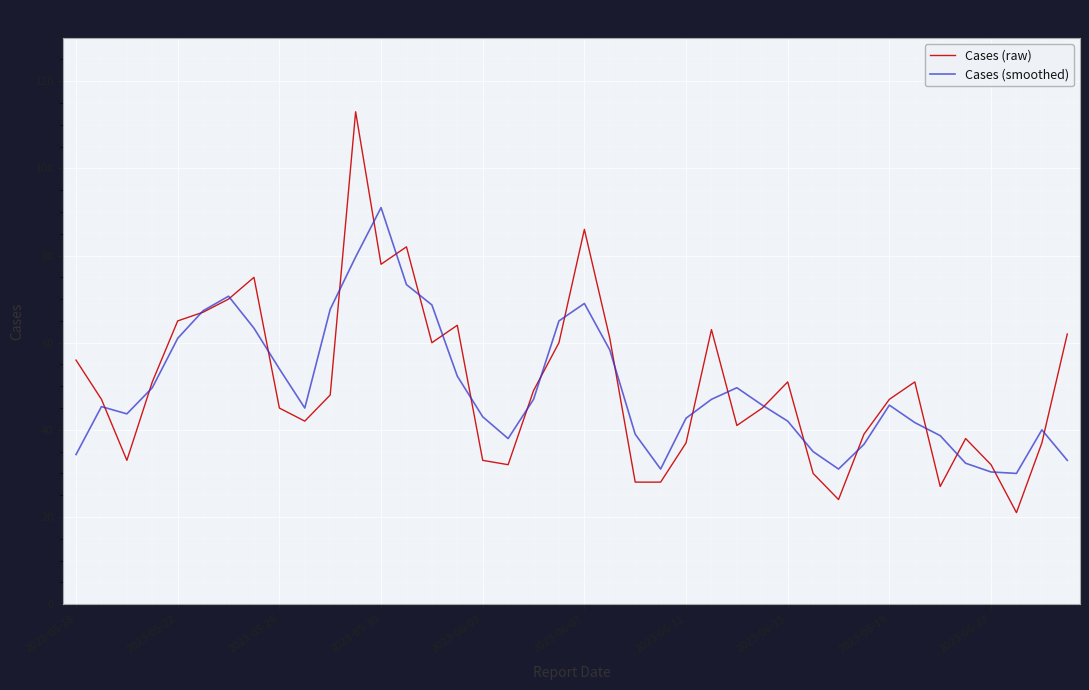

After their last crossing, which series has the higher values: Cases (smoothed) or Cases (raw)?

Cases (raw)